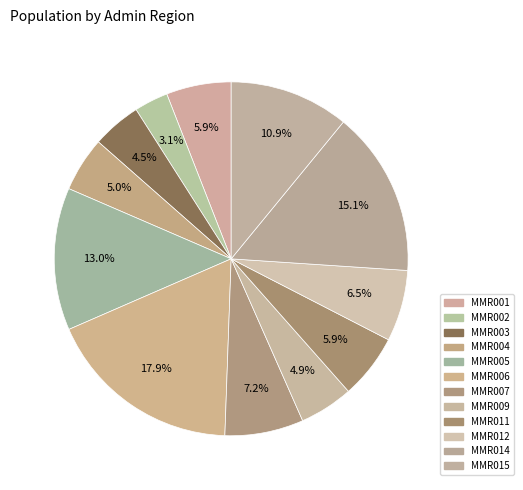

How many segments does this pie chart have?

12